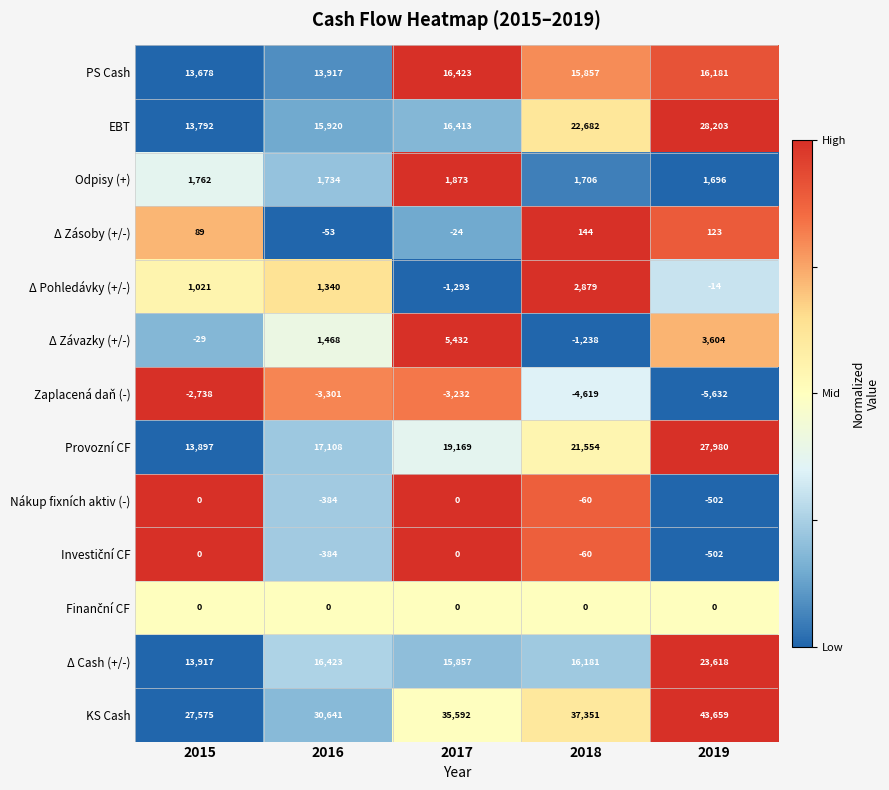

Which category has the highest value across all series?

2019